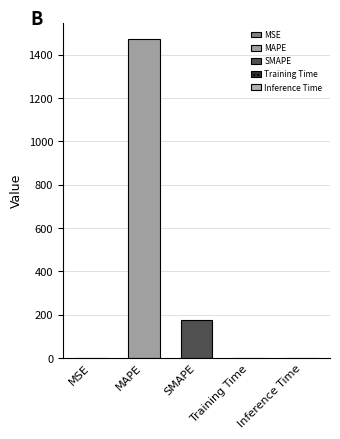

Does the chart contain stacked bars?

No